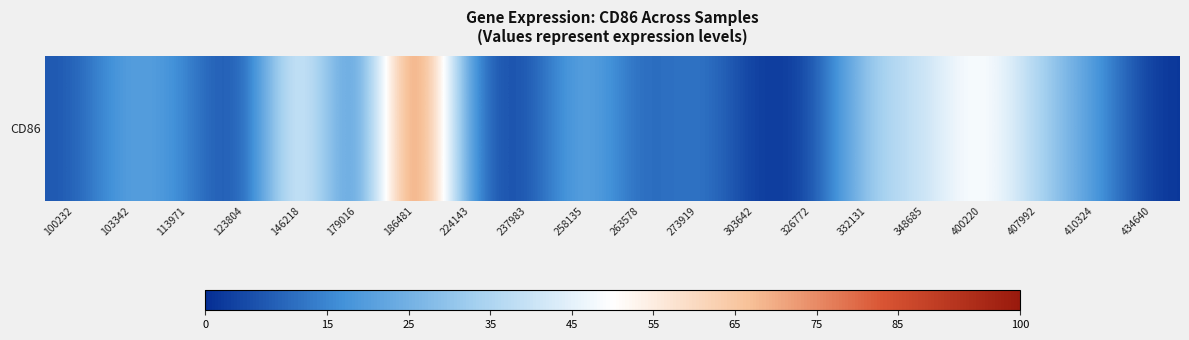

What is the sum of the values at 410324 and 123804?

19.7